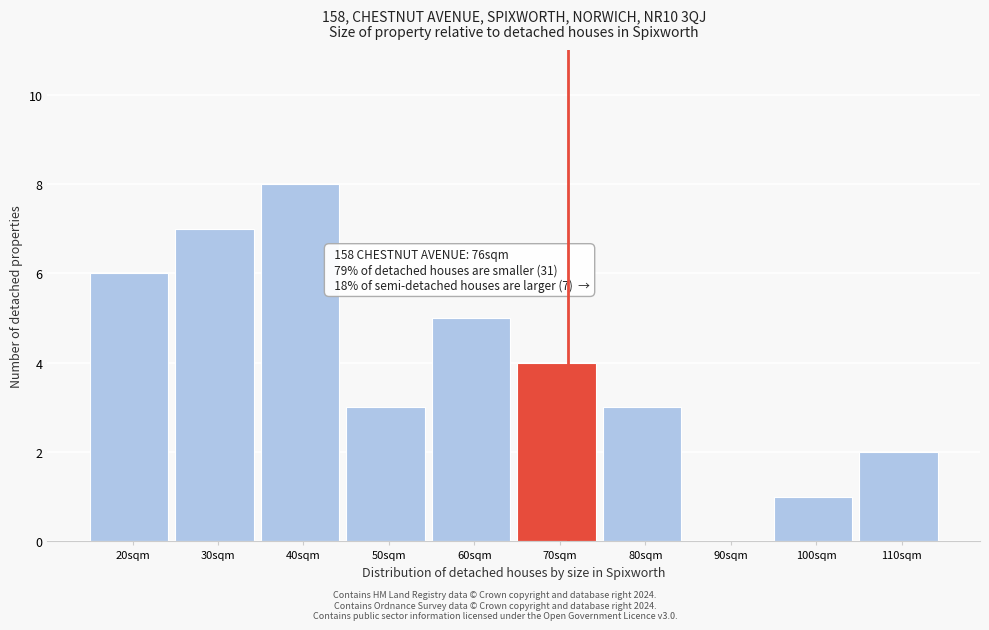

Reading right to left, transcribe all the data shown in this chart.

110sqm=2	100sqm=1	90sqm=0	80sqm=3	70sqm=4	60sqm=5	50sqm=3	40sqm=8	30sqm=7	20sqm=6